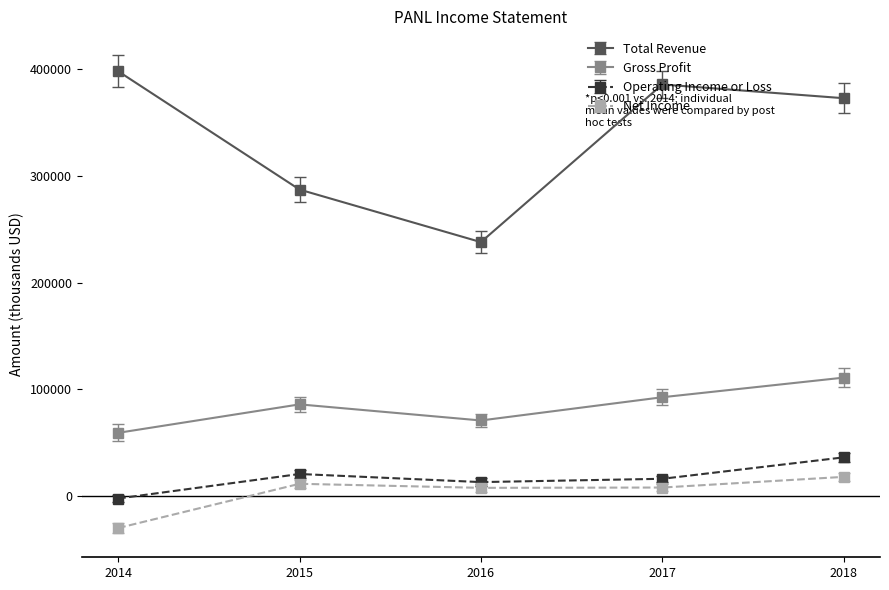

What is the value of the Operating Income or Loss point at the 5th from the left?

36100